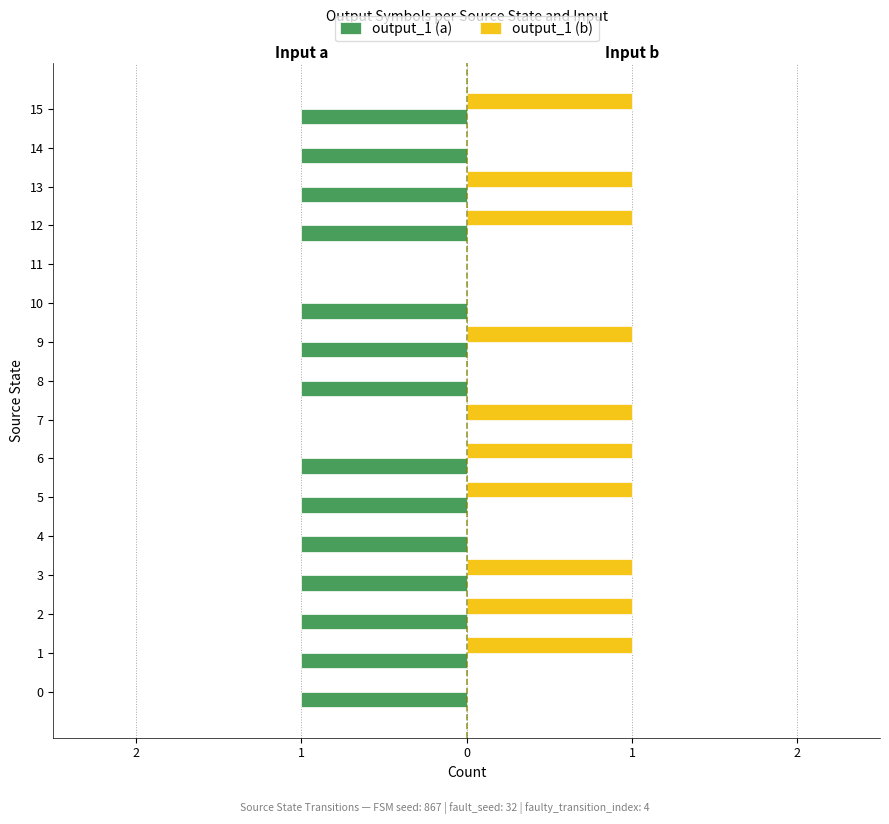

What is the difference between the output_1 (b) values at 12 and 8?

1